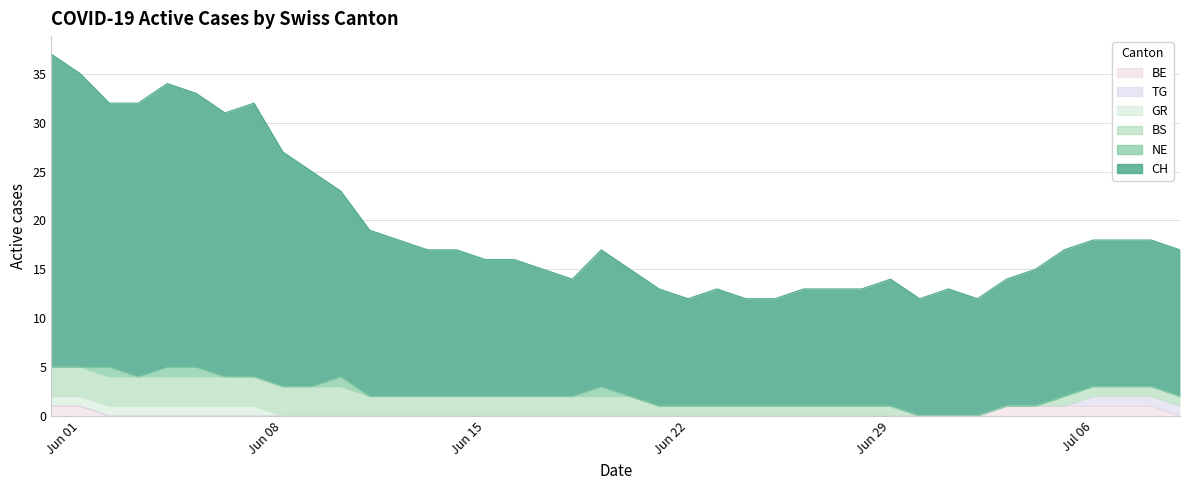

What is the average value of the CH series?

17